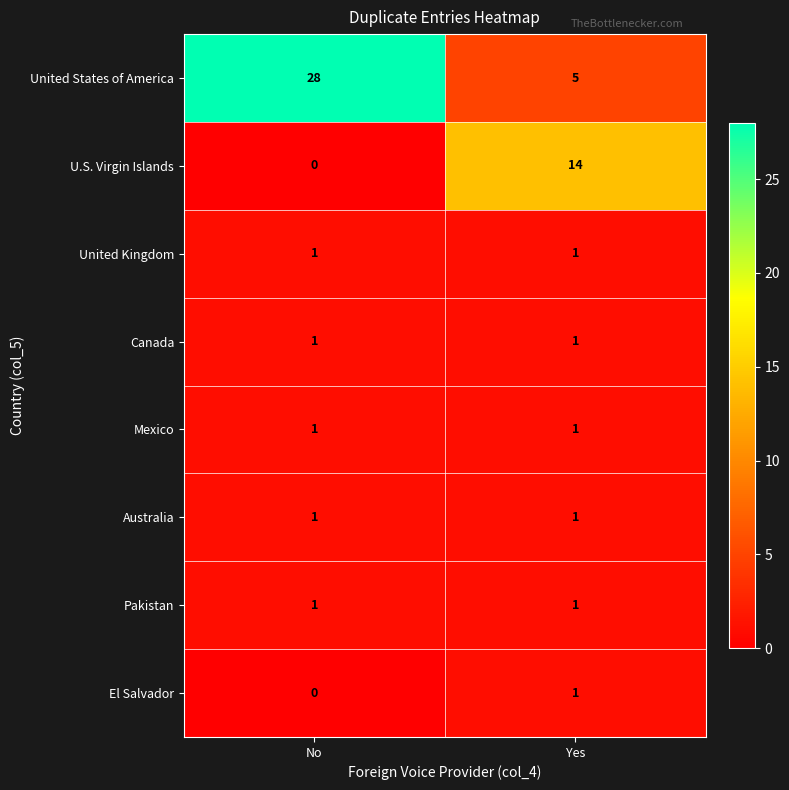

Rank the categories by United States of America value from lowest to highest.

Yes, No